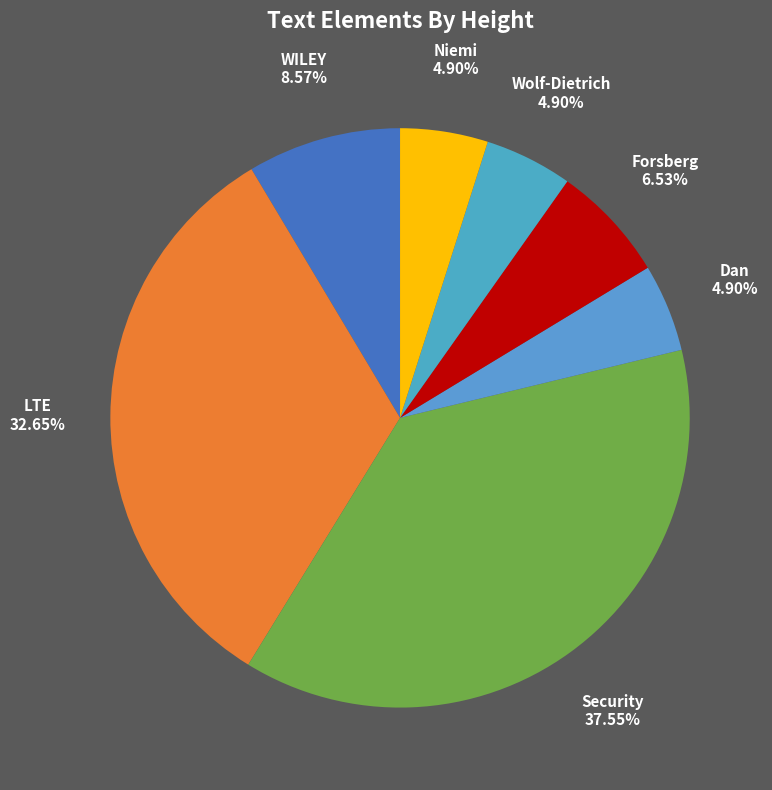

What is the largest slice in the pie chart?

Security